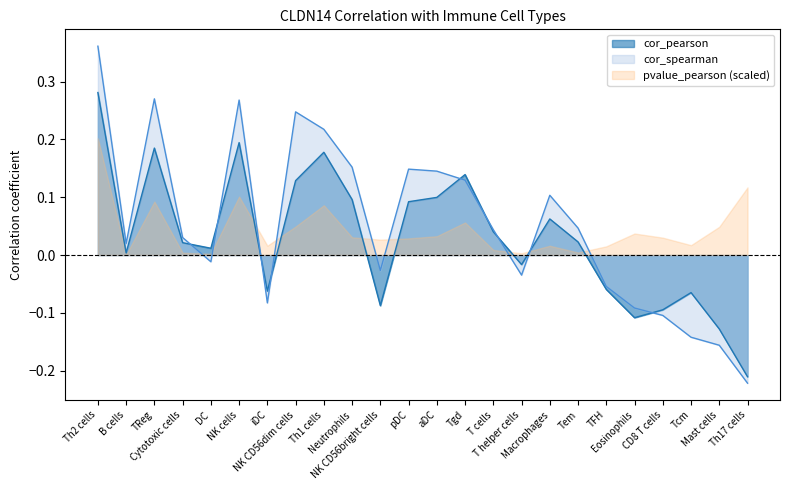

Which series ends up on top after the final intersection of cor_pearson and cor_spearman?

cor_pearson